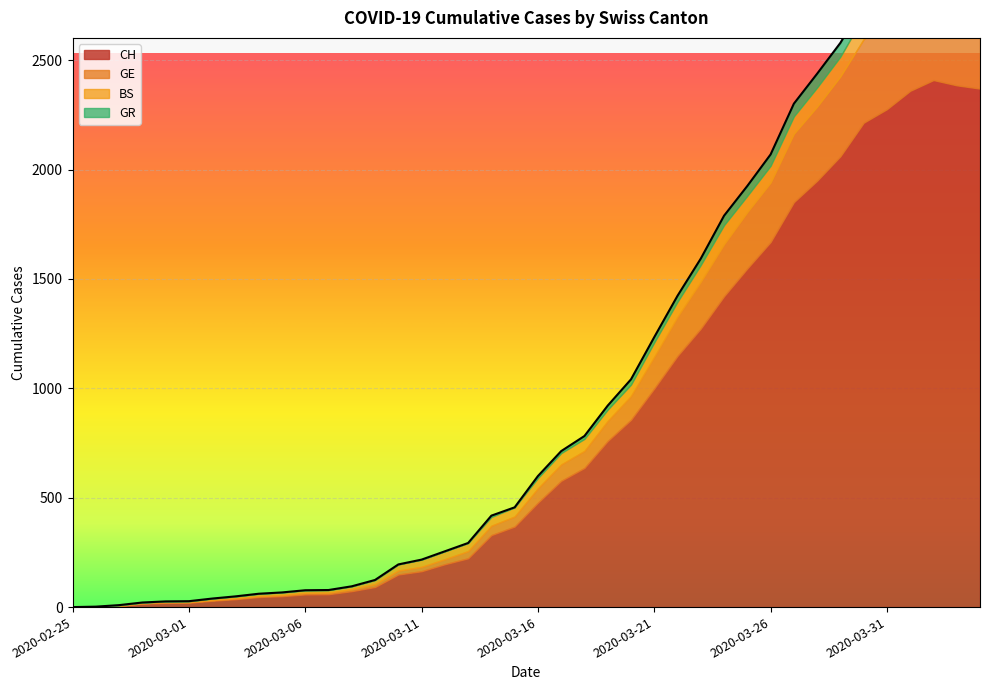

What position from the right is 2020-02-25?

40